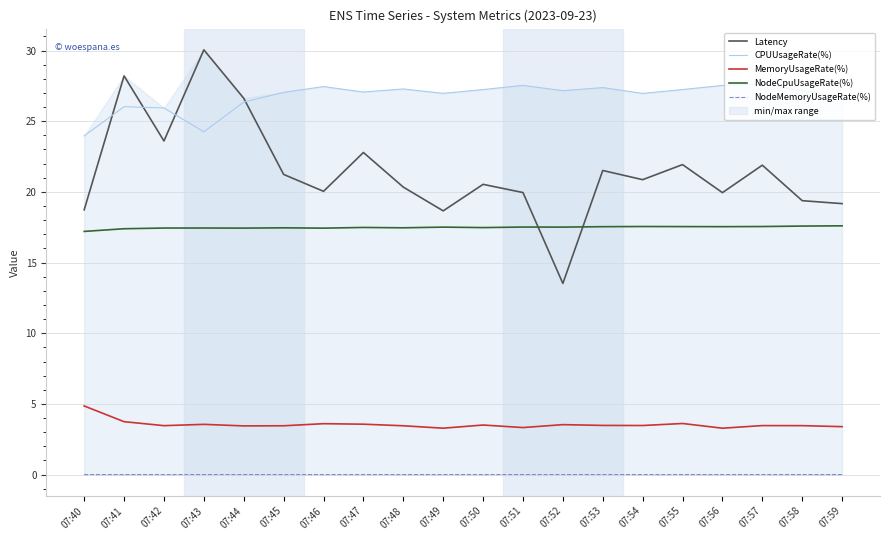

What is the maximum value for CPUUsageRate(%)?

27.6